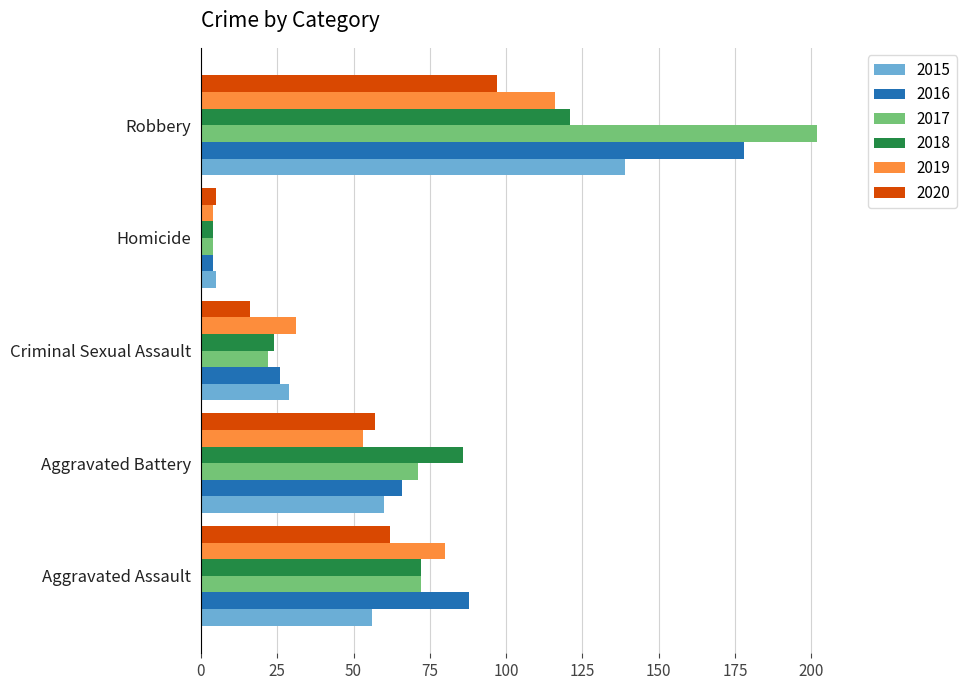

What is the spread (max minus min) of values at Aggravated Assault?

32